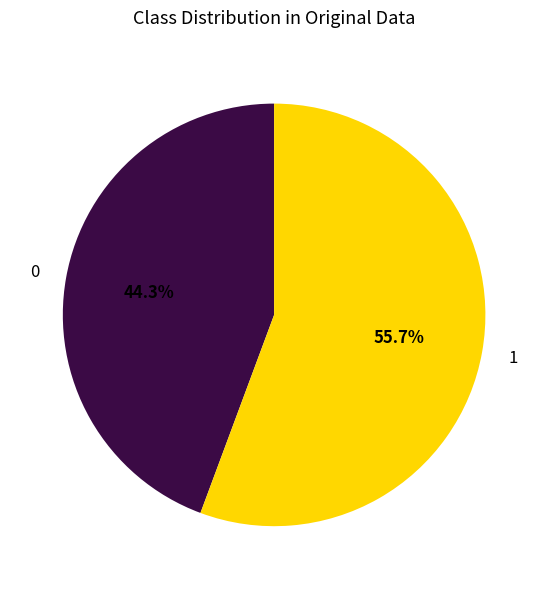

Does any single category account for the majority?

Yes